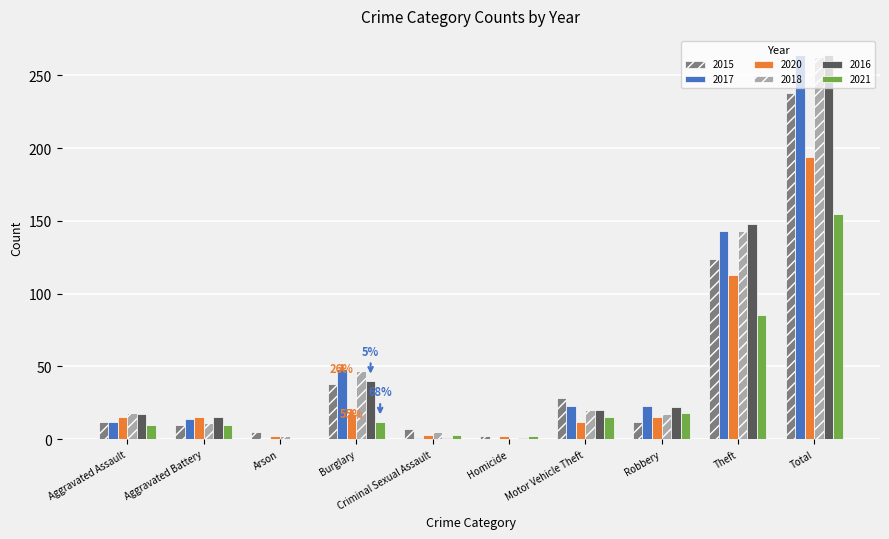

Between Aggravated Battery and Theft, which series saw the biggest shift?

2016